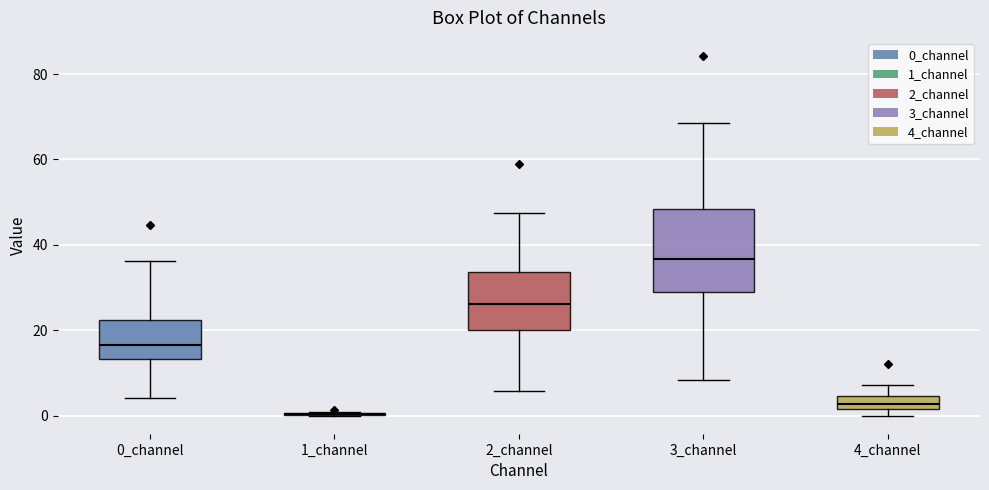

Where is the lower edge of the box for 4_channel on the y-axis? The values are not printed on the chart, so give them approximately, as read against the axis.

2